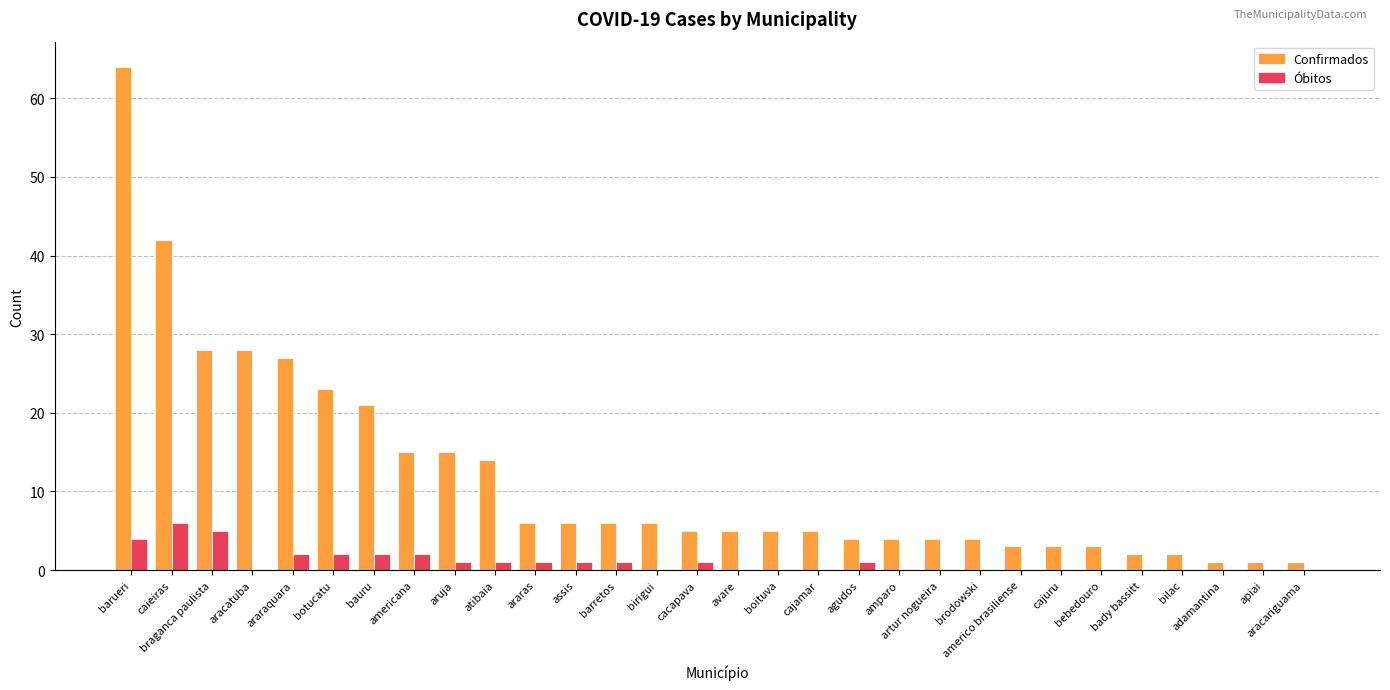

Is it true that Confirmados equals 7 at artur nogueira?

False